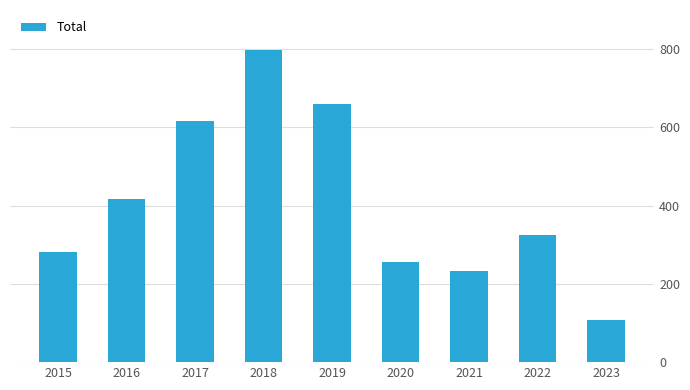

Reading right to left, transcribe all the data shown in this chart.

107	324	234	257	660	797	617	416	282